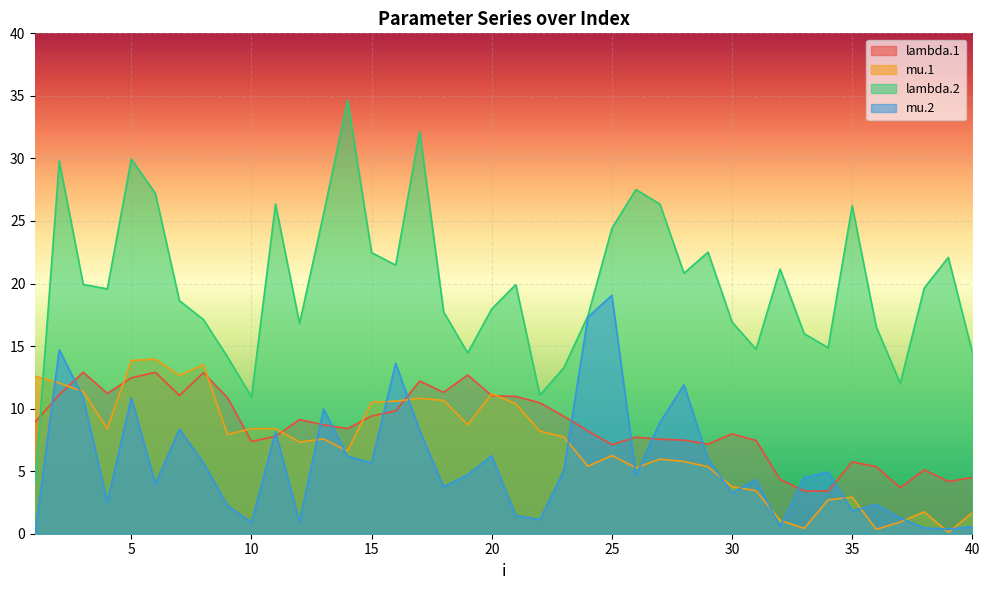

What is the greatest value displayed?

34.7